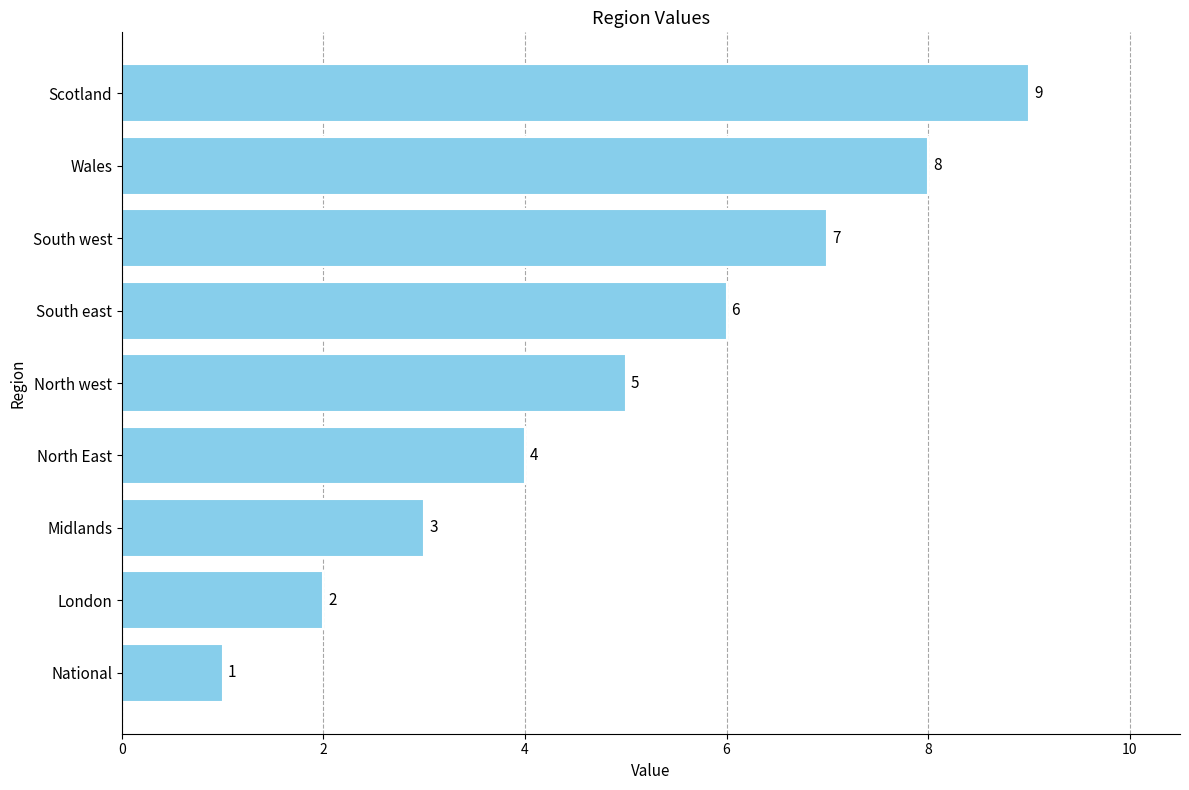

What is the greatest value displayed?

9